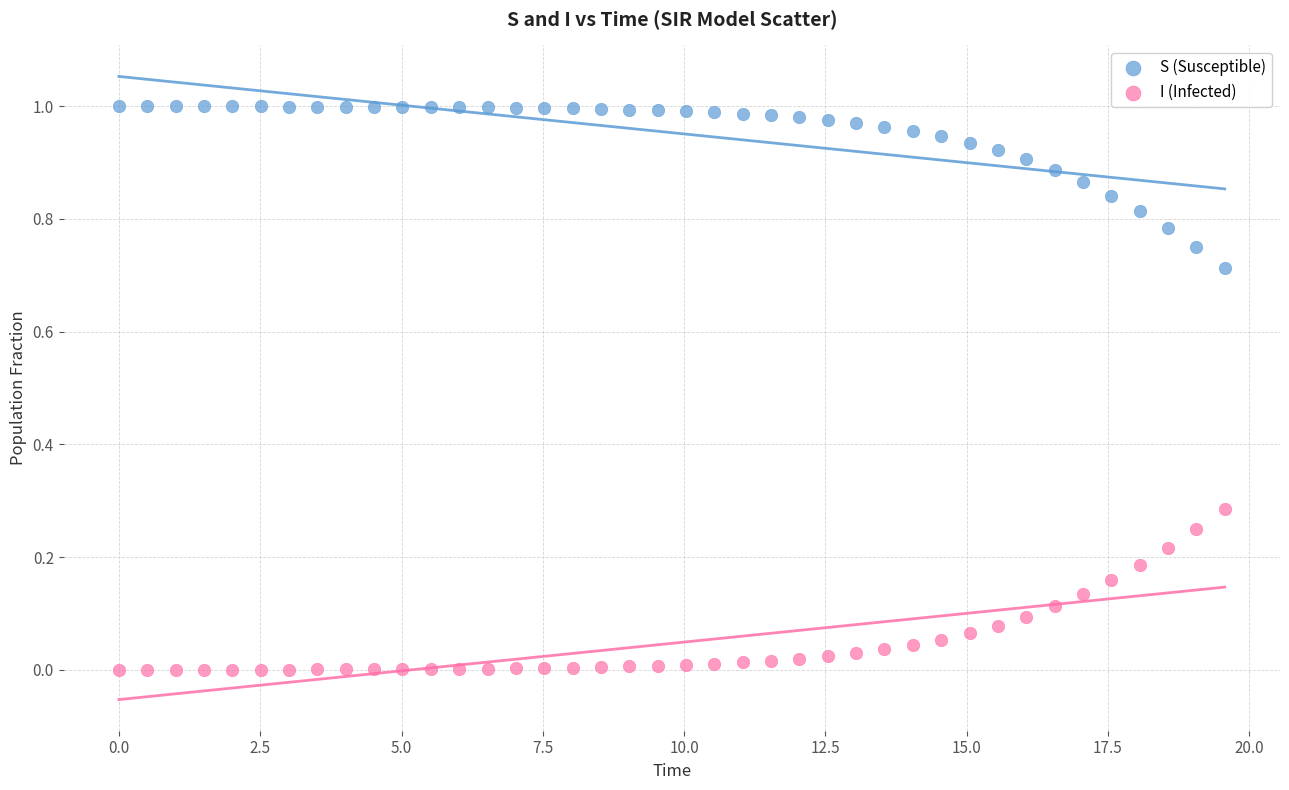

Which series reaches the minimum Y coordinate?

I (Infected)